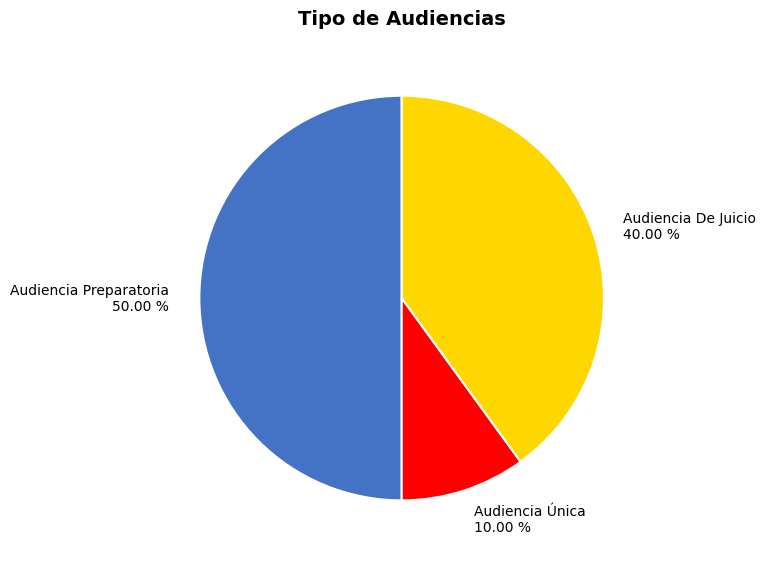

How many segments does this pie chart have?

3